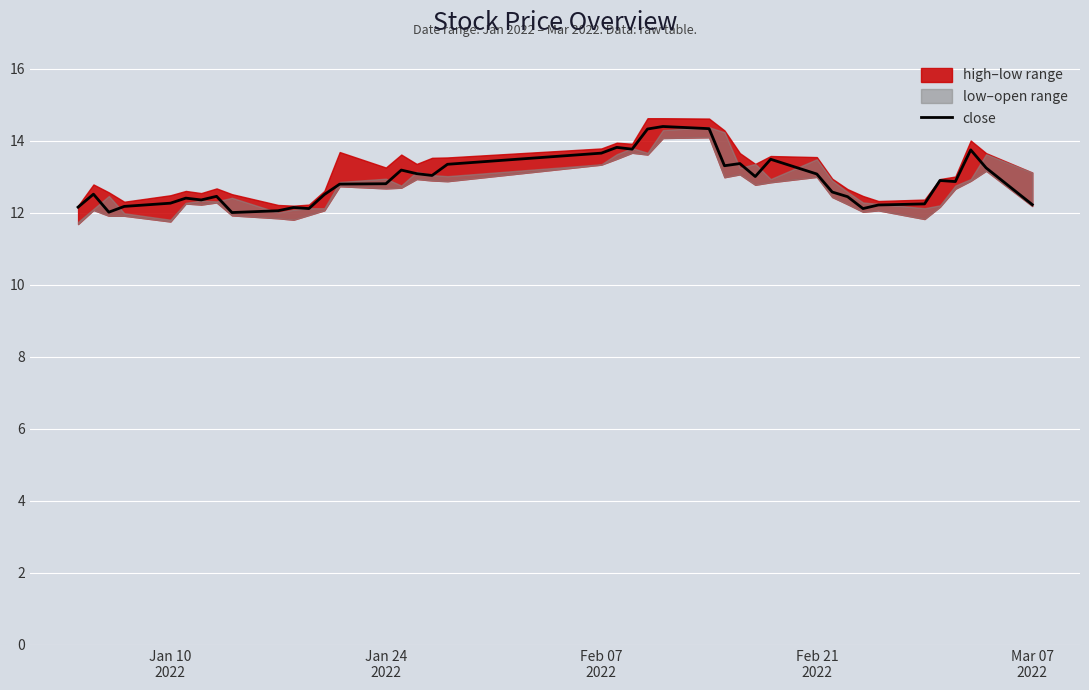

True or false: the data shows 17.1 at 33.

False